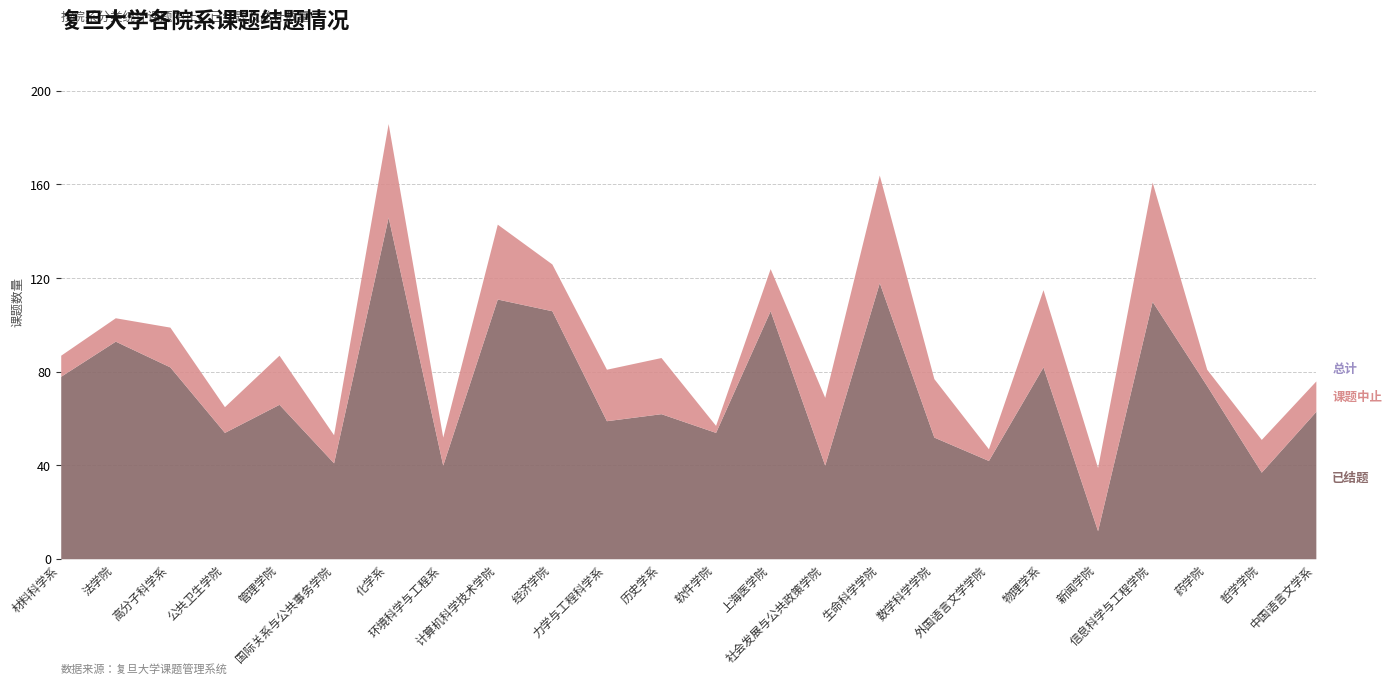

Which series has the largest total across all categories?

总计